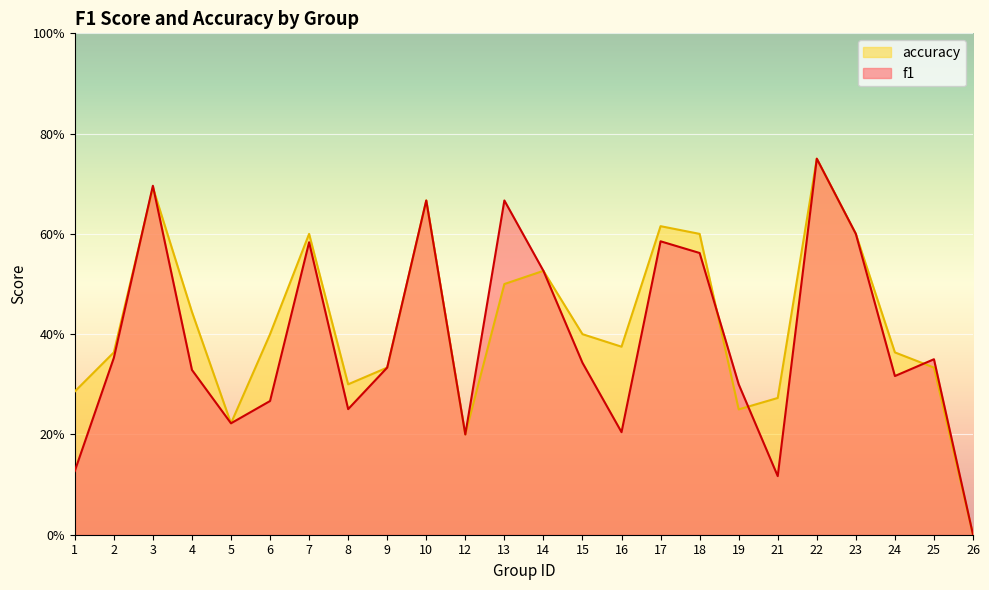

What is the value of the f1 point at the 2nd from the left?

0.4